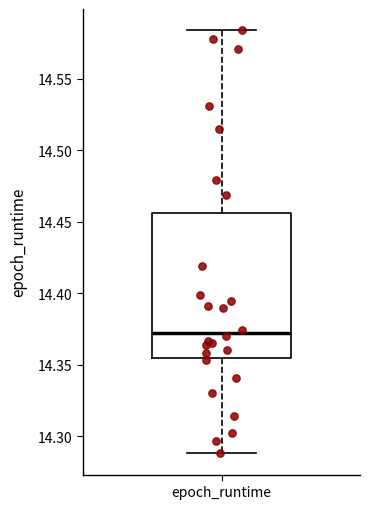

Where does the lower whisker of the box for epoch_runtime end on the y-axis? The values are not printed on the chart, so give them approximately, as read against the axis.

14.290